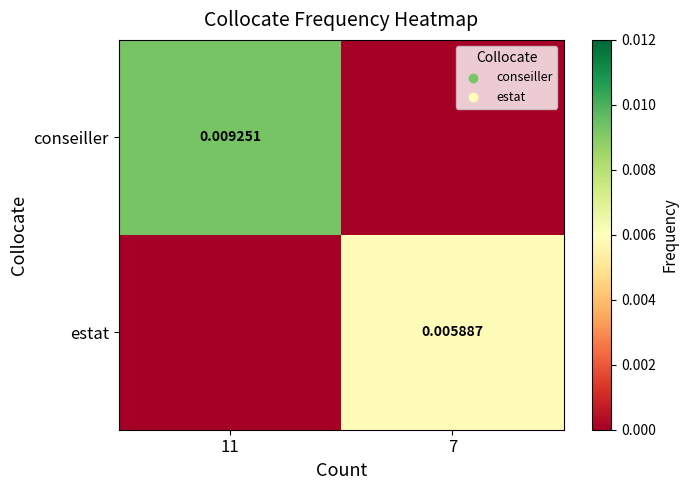

Count the number of categories in the chart.

2